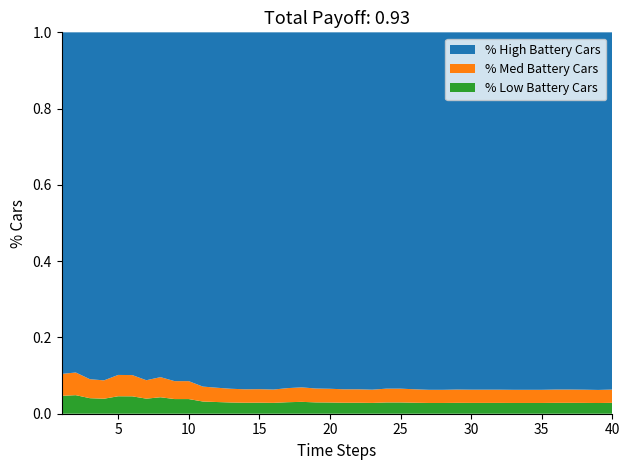

Reading left to right, list all the values displayed in this chart.

1=0.9	2=0.9	3=0.9	4=0.9	5=0.9	6=0.9	7=0.9	8=0.9	9=0.9	10=0.9	11=0.9	12=0.9	13=0.9	14=0.9	15=0.9	16=0.9	17=0.9	18=0.9	19=0.9	20=0.9	21=0.9	22=0.9	23=0.9	24=0.9	25=0.9	26=0.9	27=0.9	28=0.9	29=0.9	30=0.9	31=0.9	32=0.9	33=0.9	34=0.9	35=0.9	36=0.9	37=0.9	38=0.9	39=0.9	40=0.9